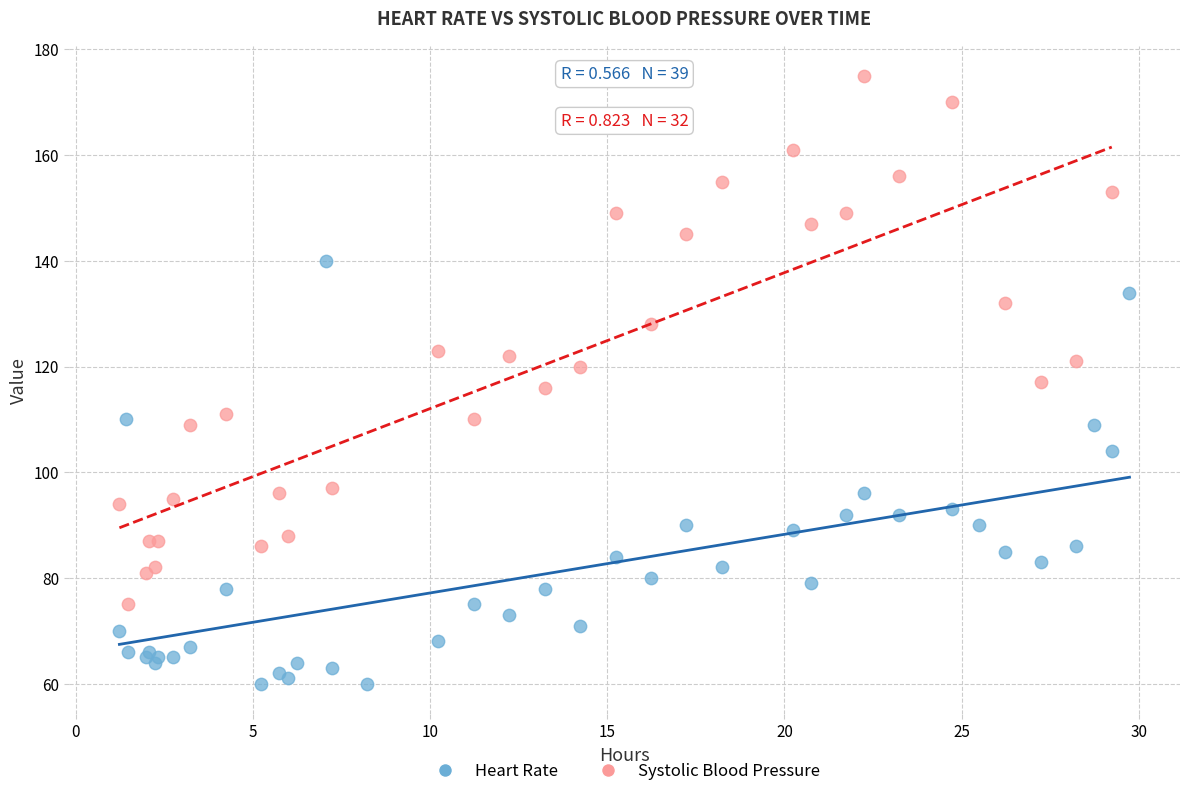

Which series contains the highest Y value?

Systolic Blood Pressure